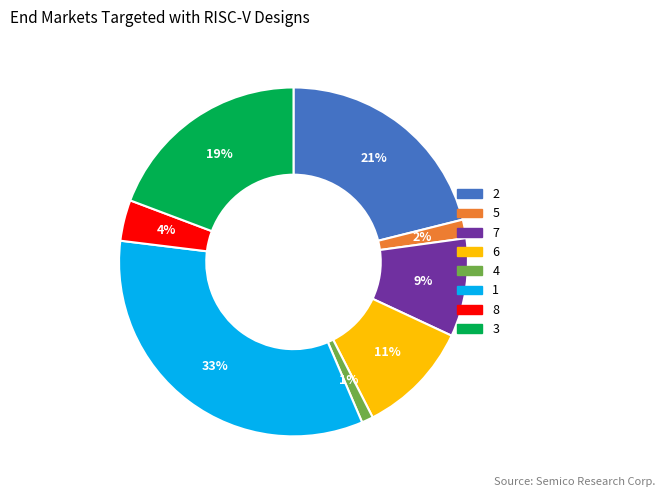

Between 5 and 4, which is larger?

5